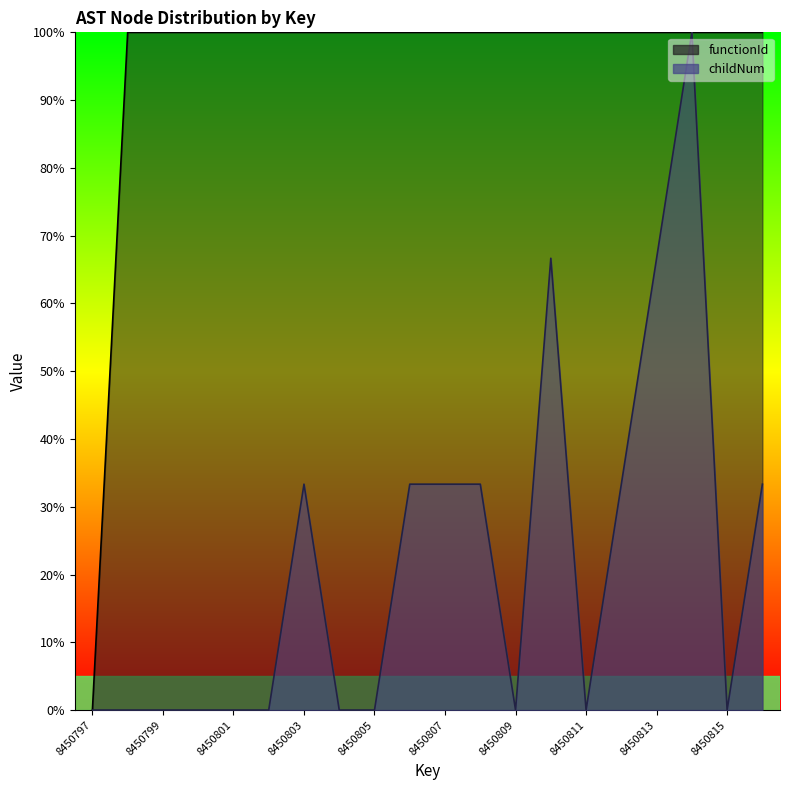

Reading left to right, extract all data points from this chart.

functionId: 0.0	100.0	100.0	100.0	100.0	100.0	100.0	100.0	100.0	100.0	100.0	100.0	100.0	100.0	100.0	100.0	100.0	100.0	100.0	100.0
childNum: 0.0	0.0	0.0	0.0	0.0	0.0	33.3	0.0	0.0	33.3	33.3	33.3	0.0	66.7	0.0	33.3	66.7	100.0	0.0	33.3